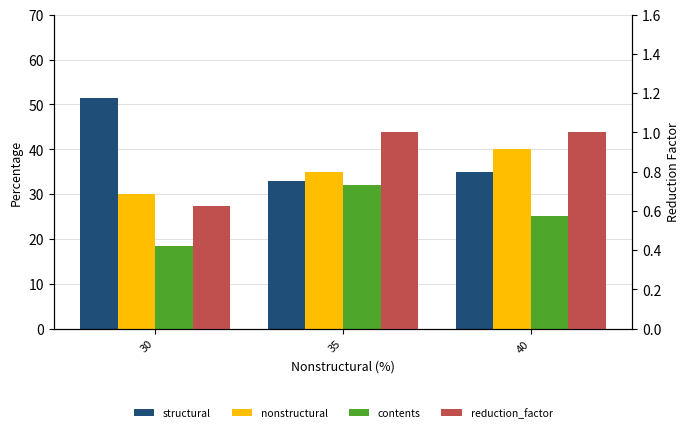

What is the difference between the nonstructural values at 30 and 40?

10.0